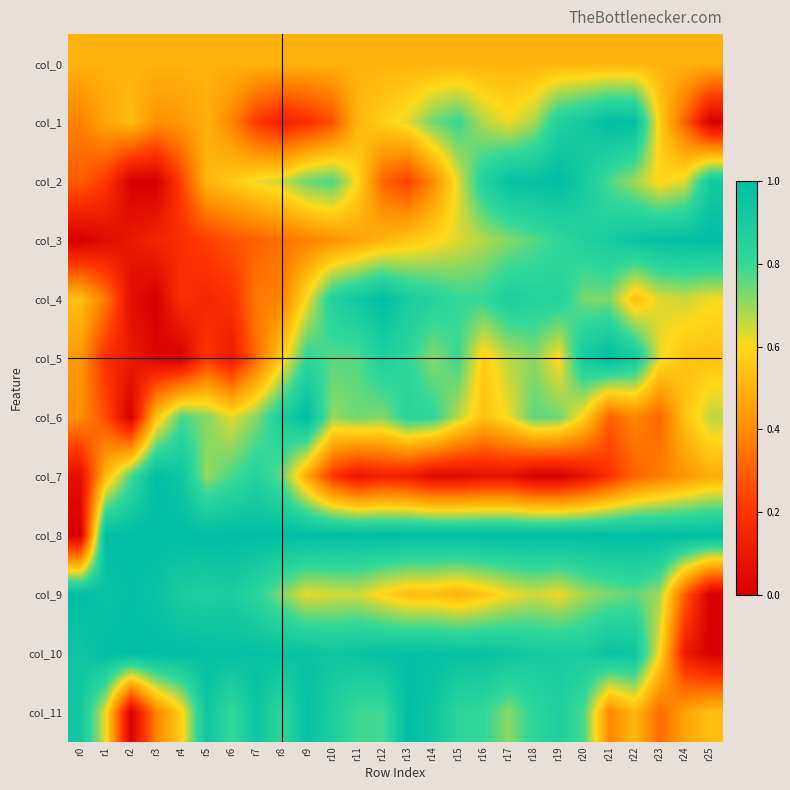

Reading right to left, extract all data points from this chart.

col_0: r25=0.5	r24=0.5	r23=0.5	r22=0.5	r21=0.5	r20=0.5	r19=0.5	r18=0.5	r17=0.5	r16=0.5	r15=0.5	r14=0.5	r13=0.5	r12=0.5	r11=0.5	r10=0.5	r9=0.5	r8=0.5	r7=0.5	r6=0.5	r5=0.5	r4=0.5	r3=0.5	r2=0.5	r1=0.5	r0=0.5
col_1: r25=0.0	r24=0.3	r23=0.6	r22=1.0	r21=1.0	r20=0.9	r19=0.9	r18=0.7	r17=0.6	r16=0.7	r15=0.8	r14=0.7	r13=0.6	r12=0.6	r11=0.5	r10=0.3	r9=0.2	r8=0.1	r7=0.2	r6=0.4	r5=0.5	r4=0.4	r3=0.4	r2=0.5	r1=0.5	r0=0.4
col_2: r25=0.9	r24=0.6	r23=0.6	r22=0.7	r21=0.8	r20=0.9	r19=1.0	r18=1.0	r17=1.0	r16=0.9	r15=0.6	r14=0.4	r13=0.2	r12=0.3	r11=0.6	r10=0.8	r9=0.7	r8=0.7	r7=0.6	r6=0.6	r5=0.5	r4=0.2	r3=0.0	r2=0.0	r1=0.2	r0=0.3
col_3: r25=1.0	r24=1.0	r23=1.0	r22=1.0	r21=0.9	r20=0.9	r19=0.8	r18=0.8	r17=0.7	r16=0.7	r15=0.6	r14=0.6	r13=0.5	r12=0.5	r11=0.5	r10=0.4	r9=0.4	r8=0.3	r7=0.3	r6=0.3	r5=0.2	r4=0.2	r3=0.1	r2=0.1	r1=0.0	r0=0.0
col_4: r25=0.6	r24=0.6	r23=0.6	r22=0.5	r21=0.7	r20=0.7	r19=0.9	r18=0.9	r17=0.9	r16=0.8	r15=0.8	r14=0.9	r13=0.9	r12=1.0	r11=0.9	r10=0.9	r9=0.6	r8=0.4	r7=0.4	r6=0.2	r5=0.2	r4=0.2	r3=0.0	r2=0.1	r1=0.4	r0=0.5
col_5: r25=0.5	r24=0.5	r23=0.6	r22=0.9	r21=1.0	r20=0.9	r19=0.6	r18=0.7	r17=0.7	r16=0.6	r15=0.8	r14=0.7	r13=0.8	r12=0.9	r11=0.8	r10=0.8	r9=0.8	r8=0.6	r7=0.3	r6=0.1	r5=0.2	r4=0.0	r3=0.0	r2=0.1	r1=0.2	r0=0.4
col_6: r25=0.7	r24=0.5	r23=0.3	r22=0.4	r21=0.3	r20=0.6	r19=0.7	r18=0.8	r17=0.6	r16=0.5	r15=0.7	r14=0.8	r13=0.8	r12=0.7	r11=0.7	r10=0.7	r9=1.0	r8=0.9	r7=0.7	r6=0.6	r5=0.7	r4=0.8	r3=0.5	r2=0.0	r1=0.3	r0=0.4
col_7: r25=0.5	r24=0.4	r23=0.4	r22=0.3	r21=0.2	r20=0.1	r19=0.0	r18=0.0	r17=0.1	r16=0.1	r15=0.0	r14=0.0	r13=0.1	r12=0.1	r11=0.1	r10=0.2	r9=0.5	r8=0.8	r7=0.9	r6=0.8	r5=0.7	r4=0.9	r3=1.0	r2=0.8	r1=0.5	r0=0.1
col_8: r25=1.0	r24=1.0	r23=1.0	r22=1.0	r21=1.0	r20=1.0	r19=1.0	r18=1.0	r17=1.0	r16=1.0	r15=1.0	r14=1.0	r13=1.0	r12=1.0	r11=1.0	r10=1.0	r9=1.0	r8=1.0	r7=1.0	r6=1.0	r5=1.0	r4=1.0	r3=1.0	r2=1.0	r1=1.0	r0=0.0
col_9: r25=0.0	r24=0.3	r23=0.7	r22=0.8	r21=0.7	r20=0.7	r19=0.6	r18=0.6	r17=0.6	r16=0.5	r15=0.5	r14=0.5	r13=0.5	r12=0.6	r11=0.6	r10=0.6	r9=0.6	r8=0.7	r7=0.8	r6=0.9	r5=0.9	r4=0.9	r3=1.0	r2=1.0	r1=1.0	r0=1.0
col_10: r25=0.0	r24=0.1	r23=0.6	r22=0.9	r21=1.0	r20=0.9	r19=0.9	r18=0.9	r17=0.9	r16=1.0	r15=1.0	r14=1.0	r13=1.0	r12=1.0	r11=1.0	r10=0.9	r9=1.0	r8=1.0	r7=1.0	r6=1.0	r5=1.0	r4=1.0	r3=1.0	r2=1.0	r1=1.0	r0=0.9
col_11: r25=0.5	r24=0.5	r23=0.3	r22=0.5	r21=0.4	r20=0.8	r19=0.9	r18=0.8	r17=0.7	r16=0.8	r15=0.8	r14=0.9	r13=1.0	r12=0.8	r11=0.8	r10=0.9	r9=1.0	r8=0.8	r7=1.0	r6=0.8	r5=0.9	r4=0.6	r3=0.4	r2=0.0	r1=0.6	r0=0.9